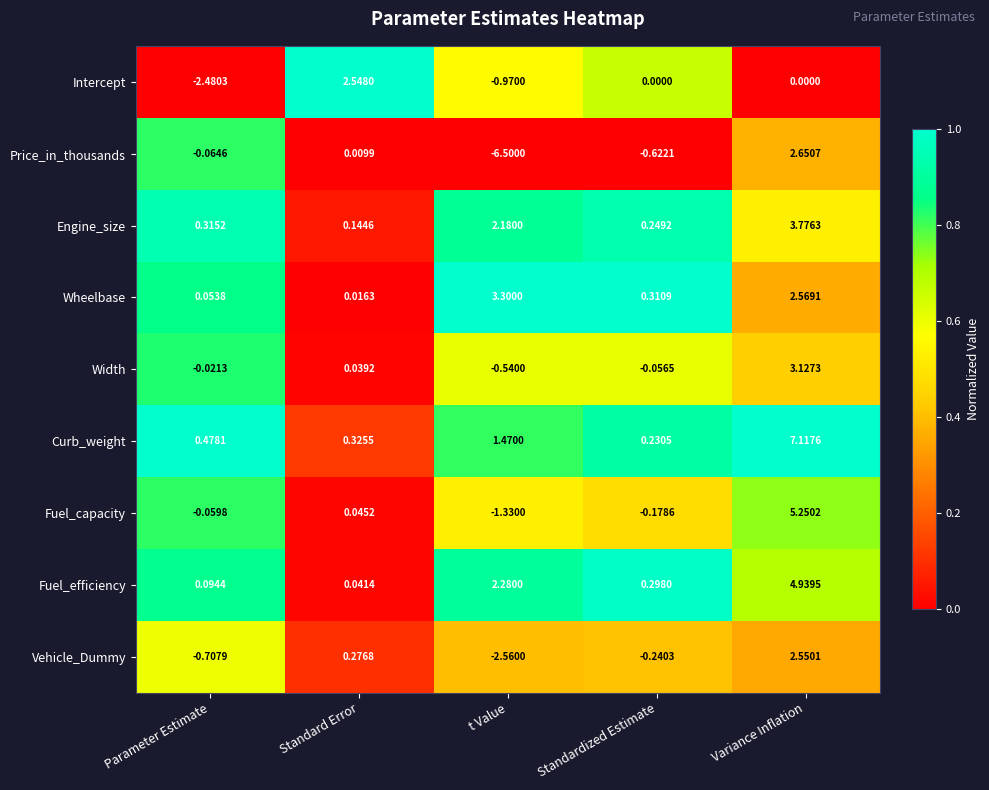

How many distinct data groups are displayed?

9